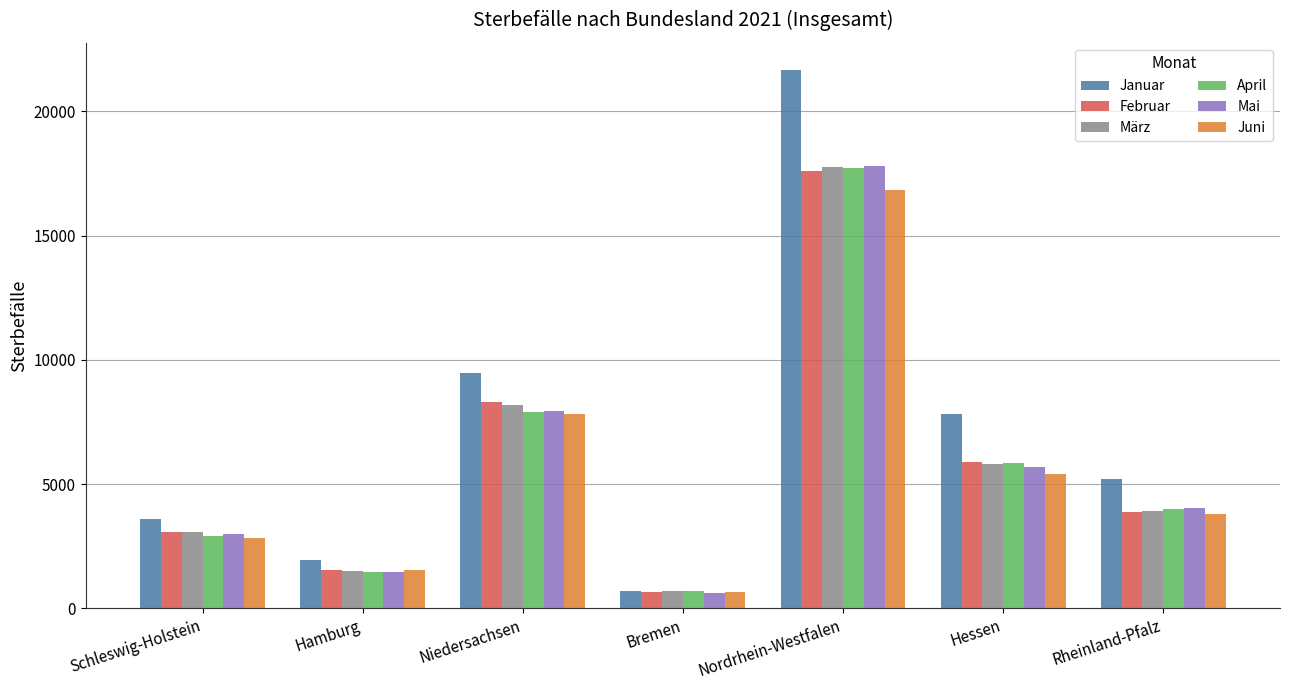

Are the bars horizontal?

No